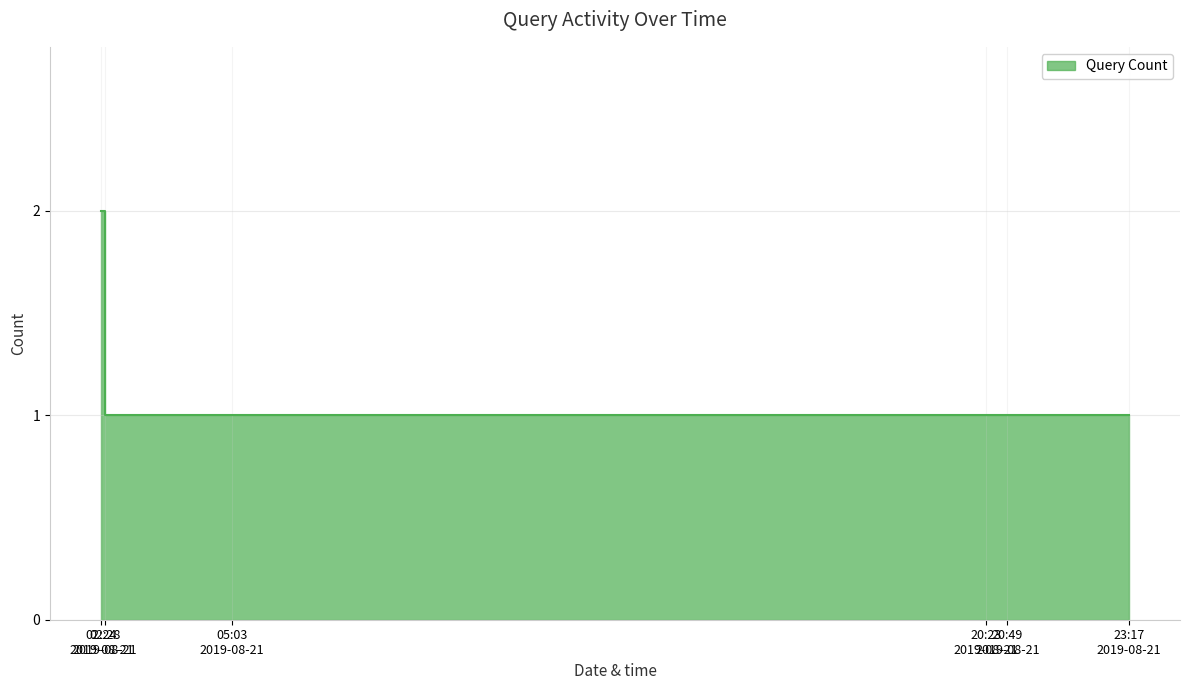

What is the change in value from 02:24 2019-08-21 to 20:49 2019-08-21?

-1